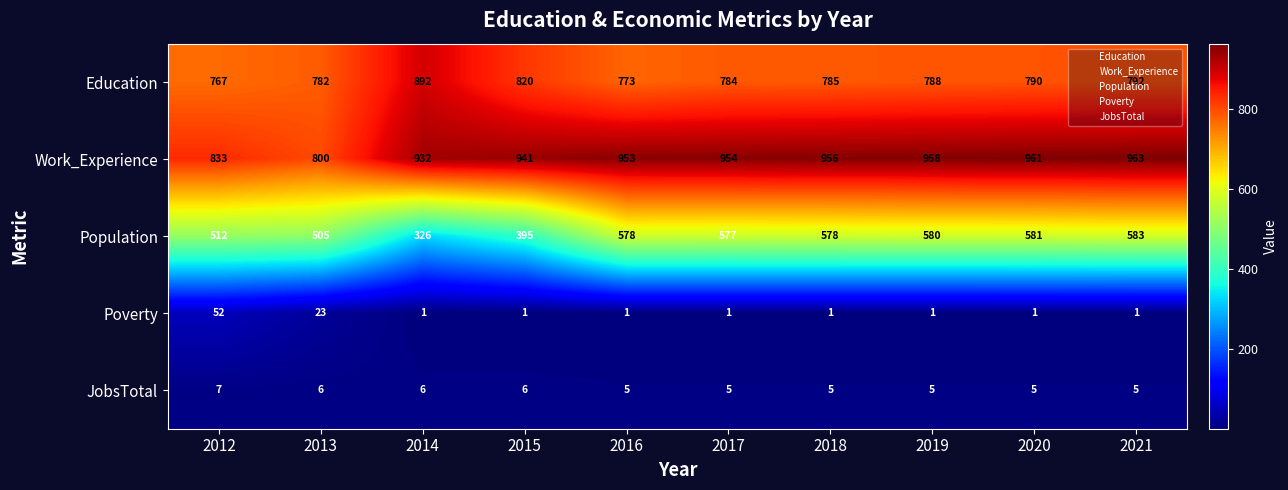

What is the sum of all Work_Experience values?

9251